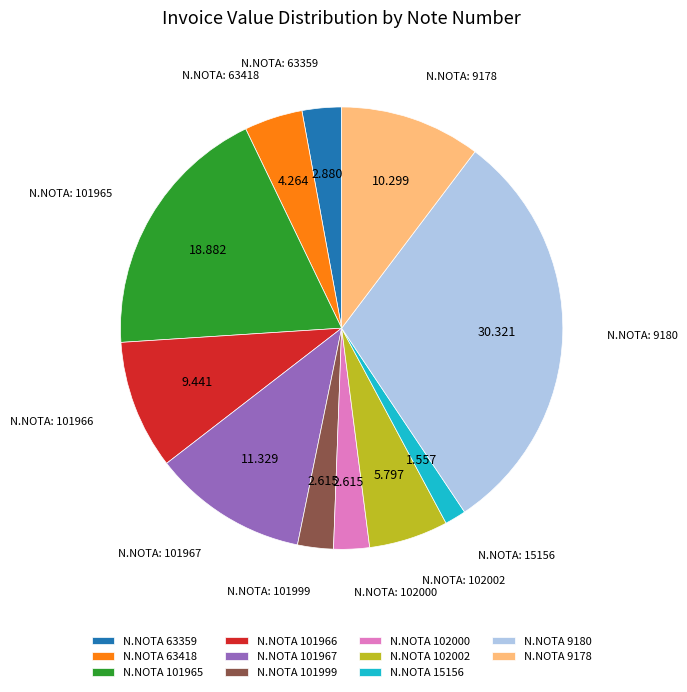

Is the sum of N.NOTA 101967 and N.NOTA 101966 greater than half?

No